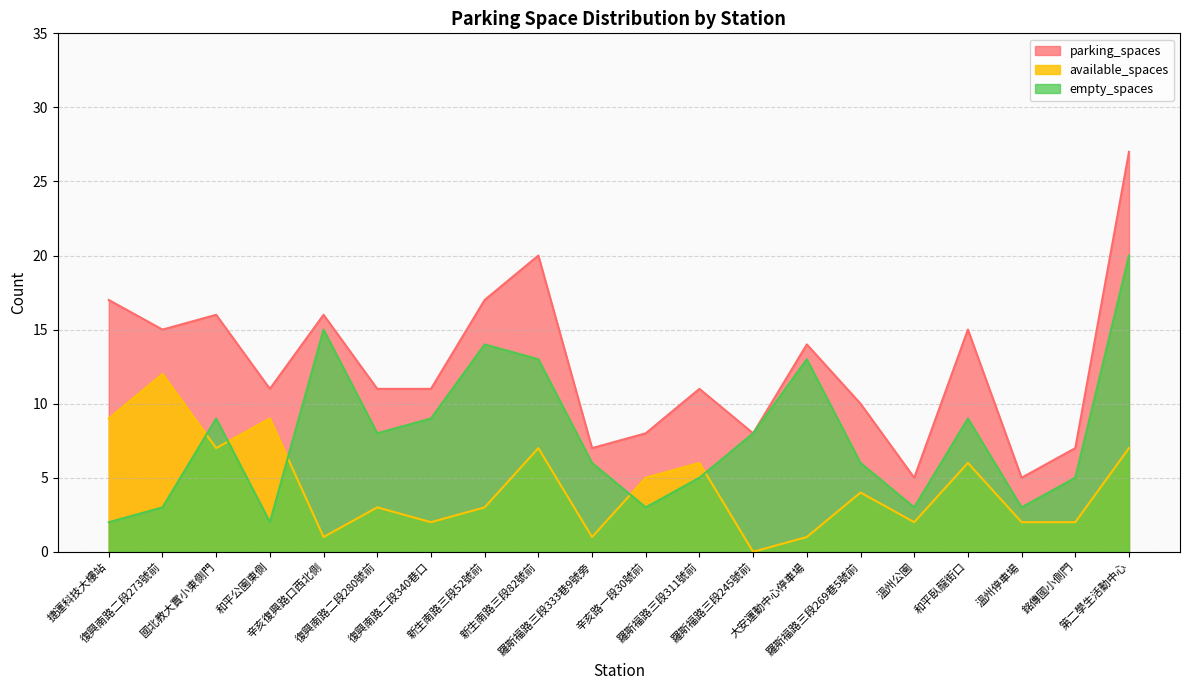

What is the total value across all series at 羅斯福路三段245號前?

16